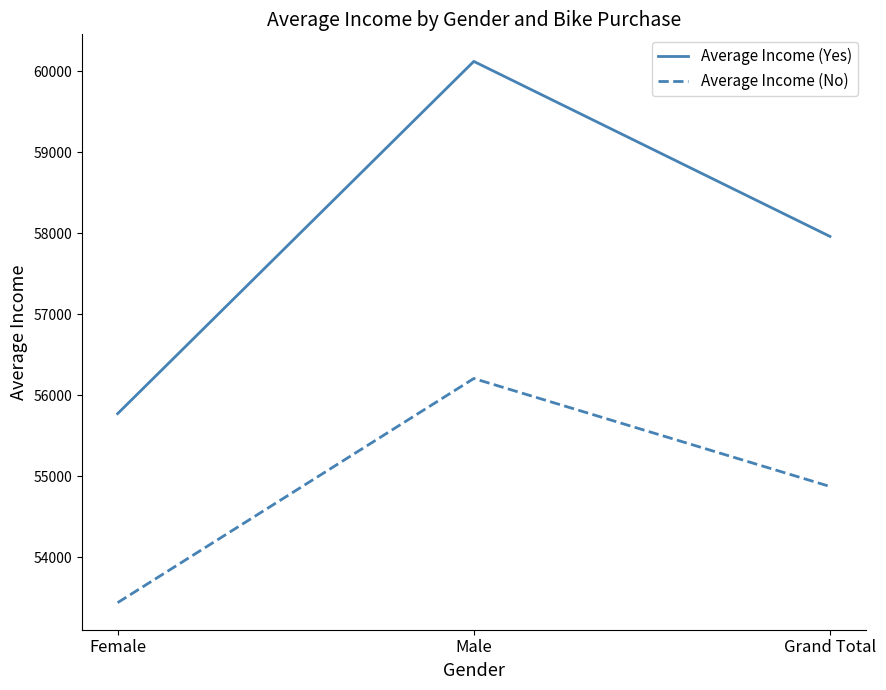

The Average Income (Yes) series shows 12665.9 at Male. True or false?

False